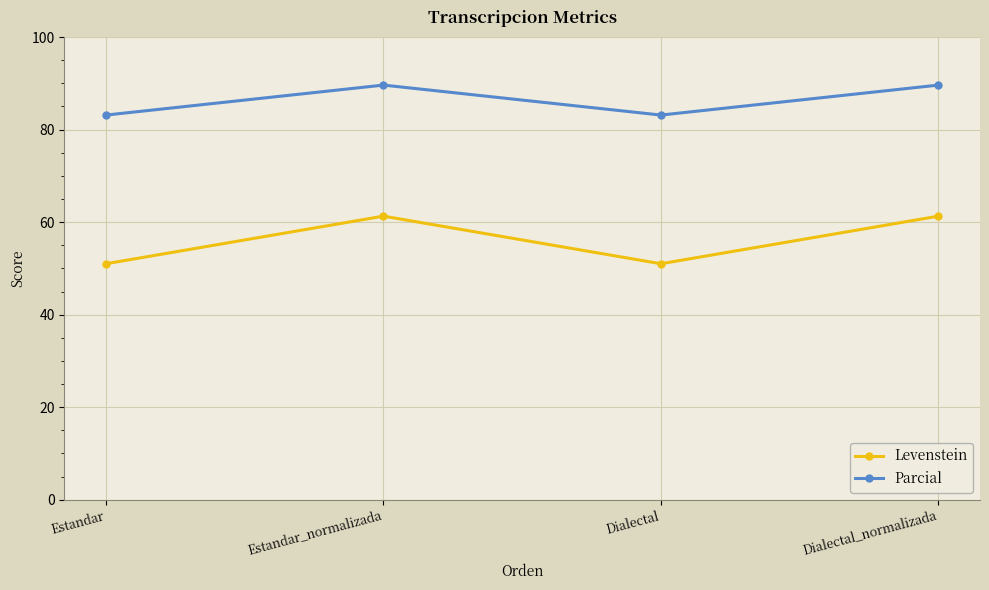

What is the minimum value shown in the chart?

51.0